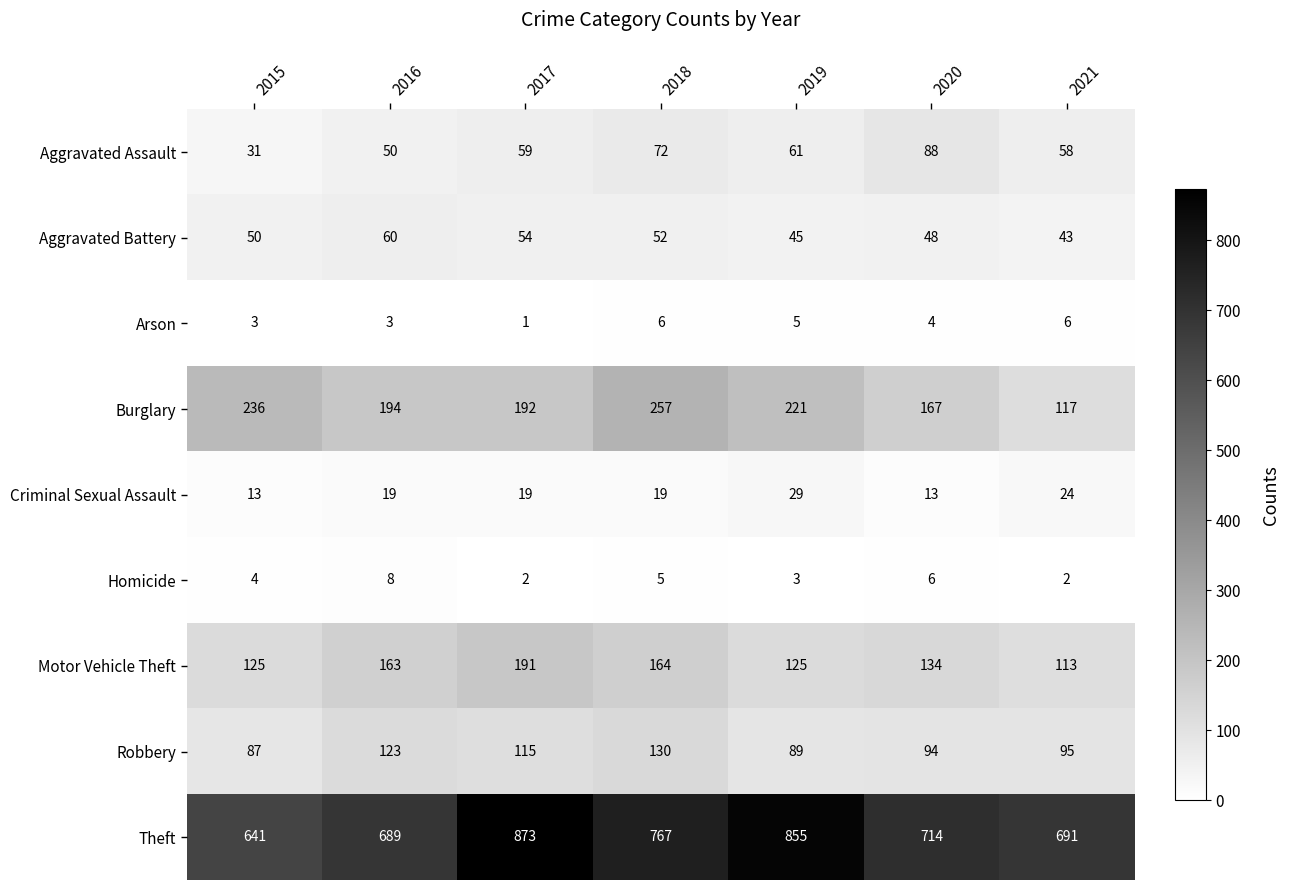

What is the difference between the Homicide values at 2017 and 2018?

3